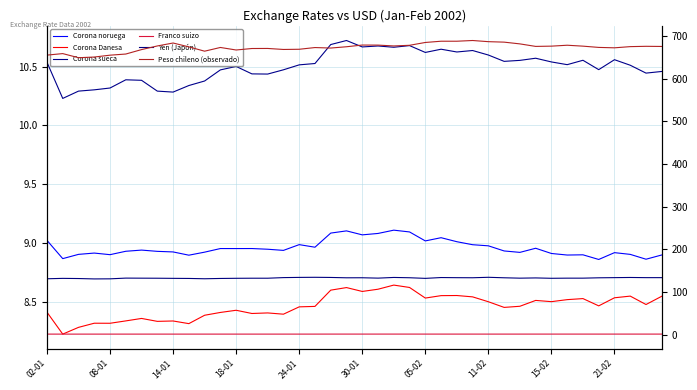

What is the sum of the Yen (Japón) values at 18-01 and 24-01?

261.9